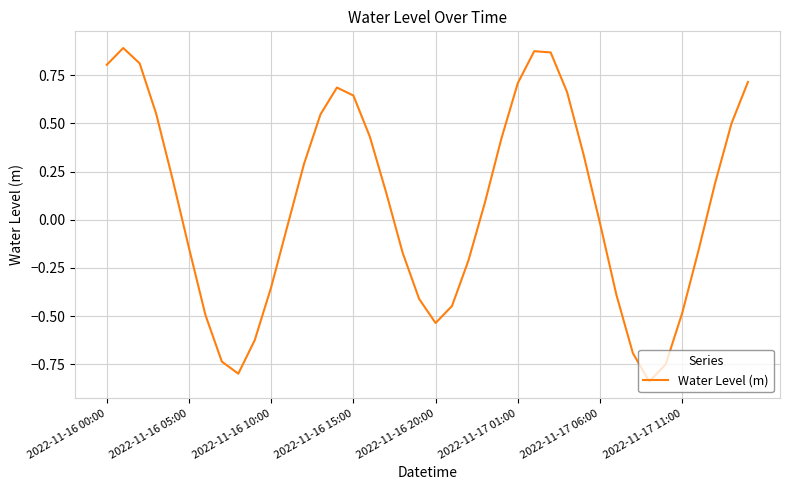

What is the difference between the maximum and minimum values?

1.7